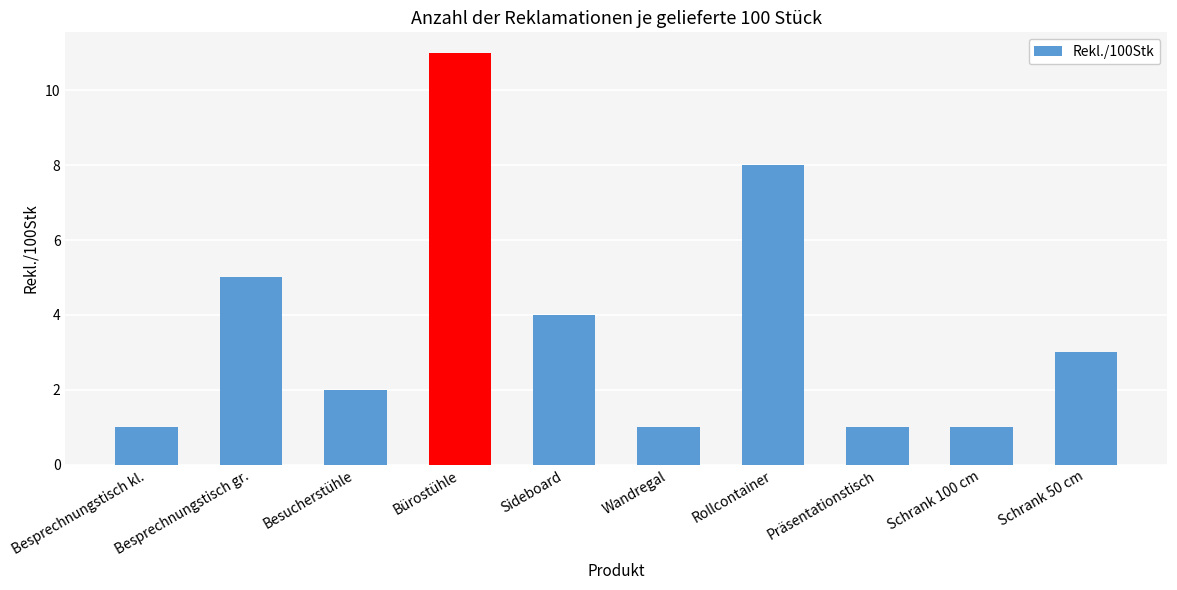

How many data points are less than 3?

5